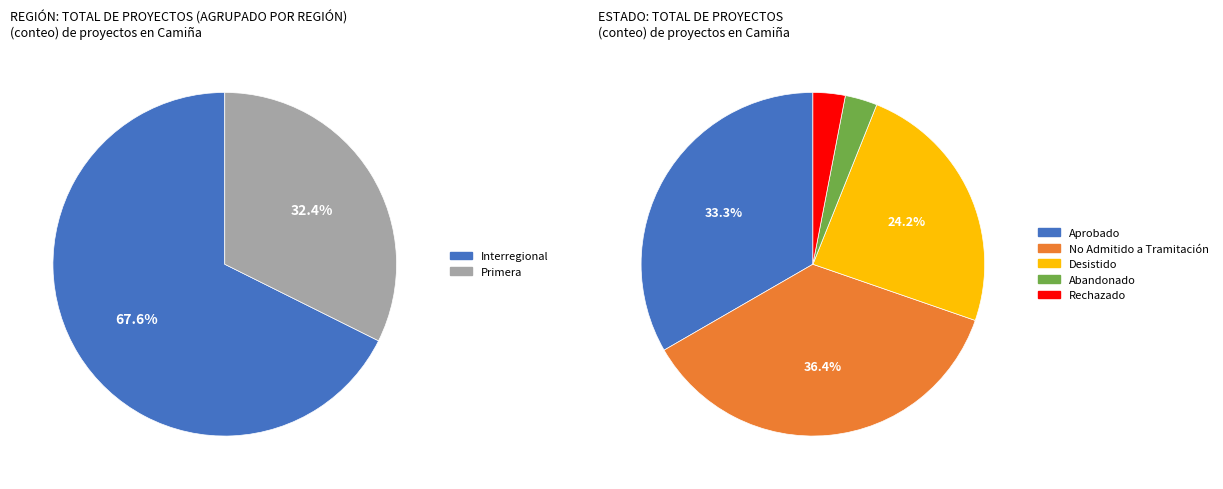

True or false: Desistido accounts for 6% of the total.

False